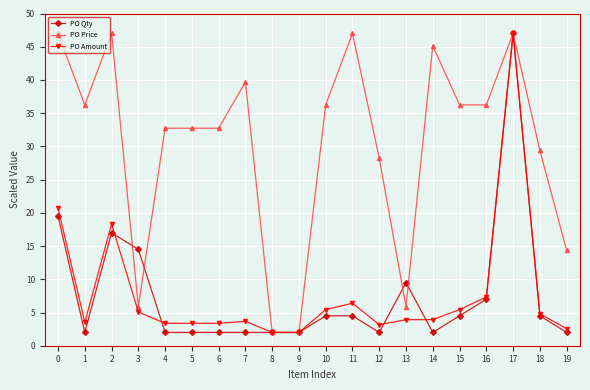

Between 2 and 4, which series saw the biggest shift?

PO Qty